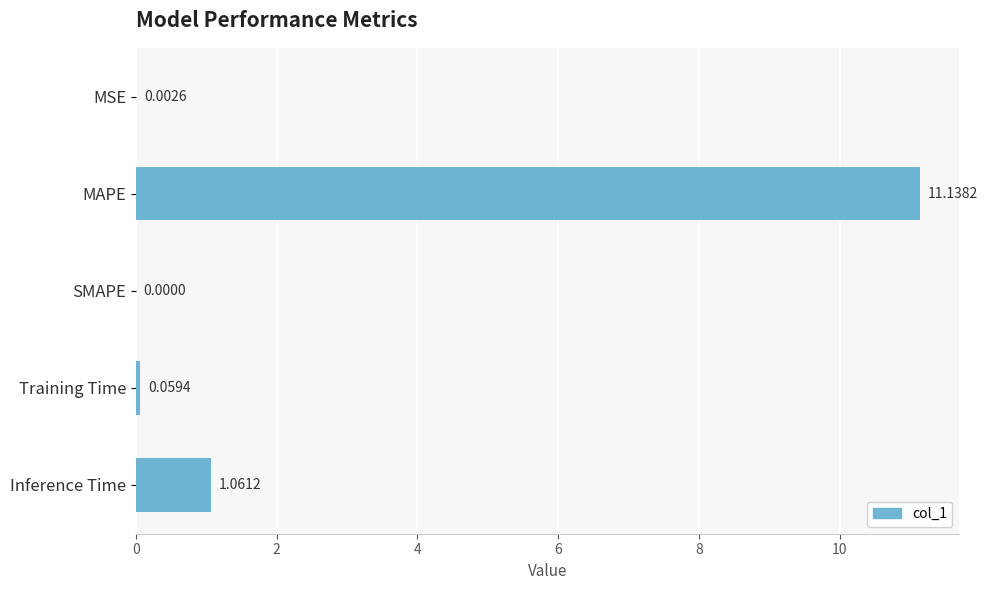

Which has a higher value, Inference Time or Training Time?

Inference Time